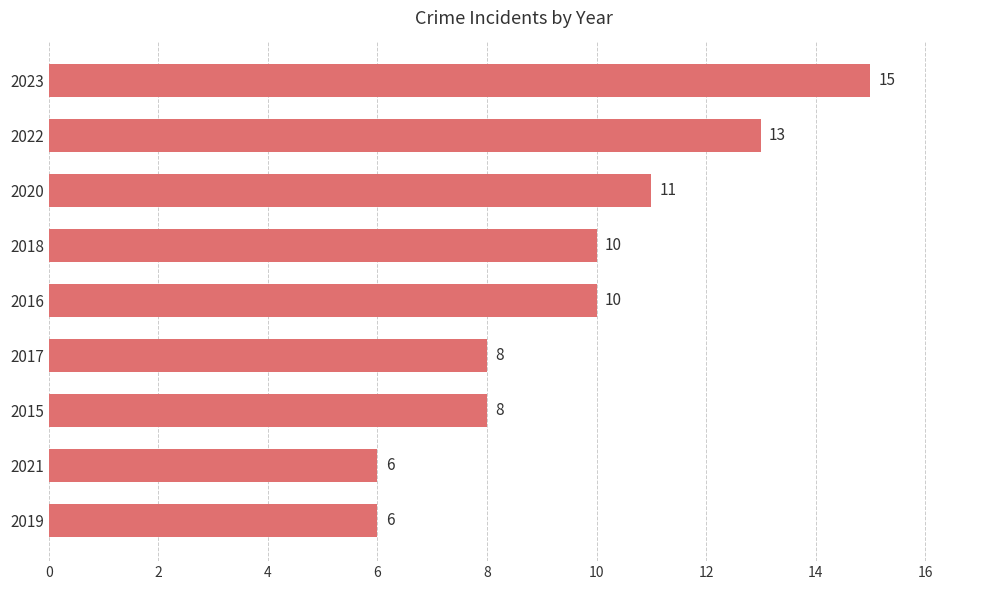

Is it true that the value at 2017 is 8?

True